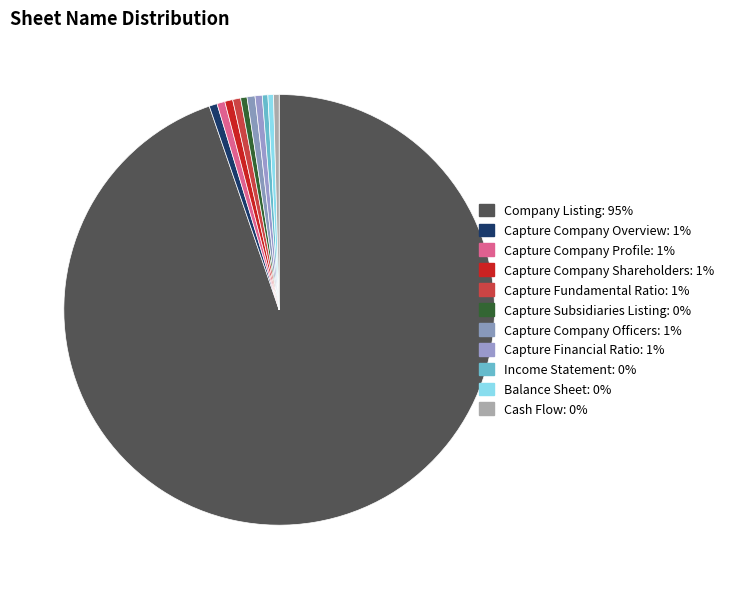

Approximately how many times larger is the value at Balance Sheet compared to Capture Company Profile?

0.7